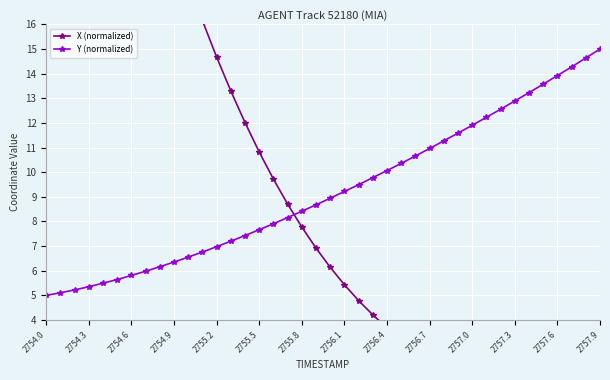

True or false: Y (normalized) has a value of 20.8 at 32.

False